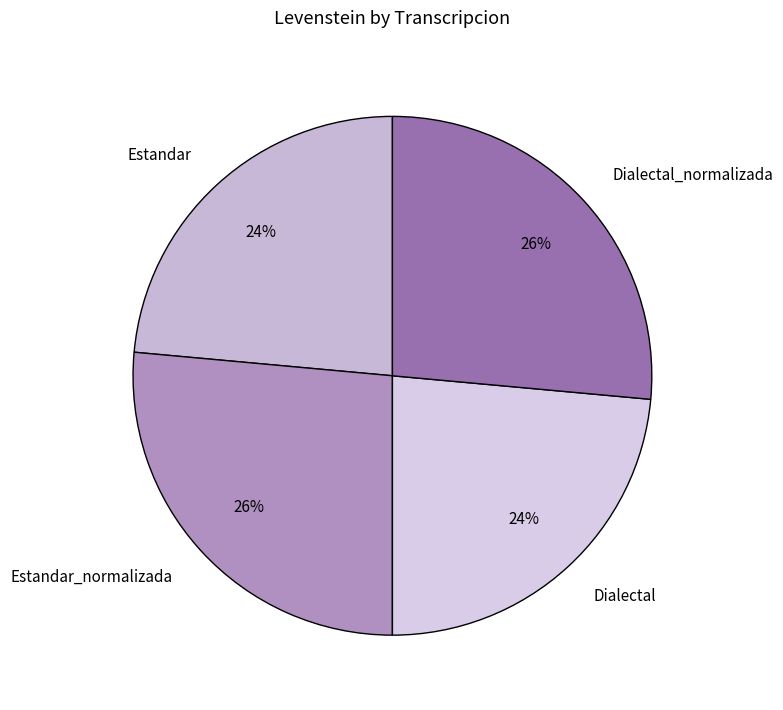

Does Dialectal represent more than half of the total?

No